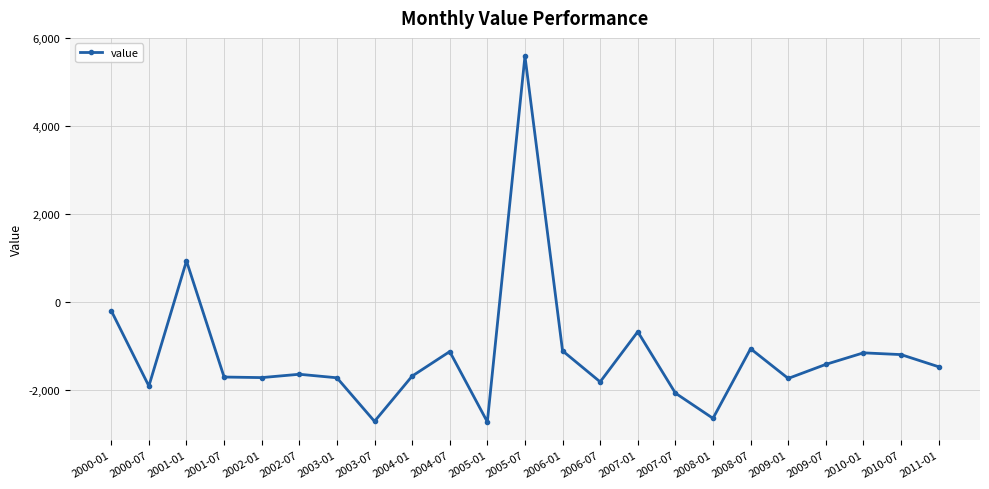

What is the difference between the maximum and minimum values?

8331